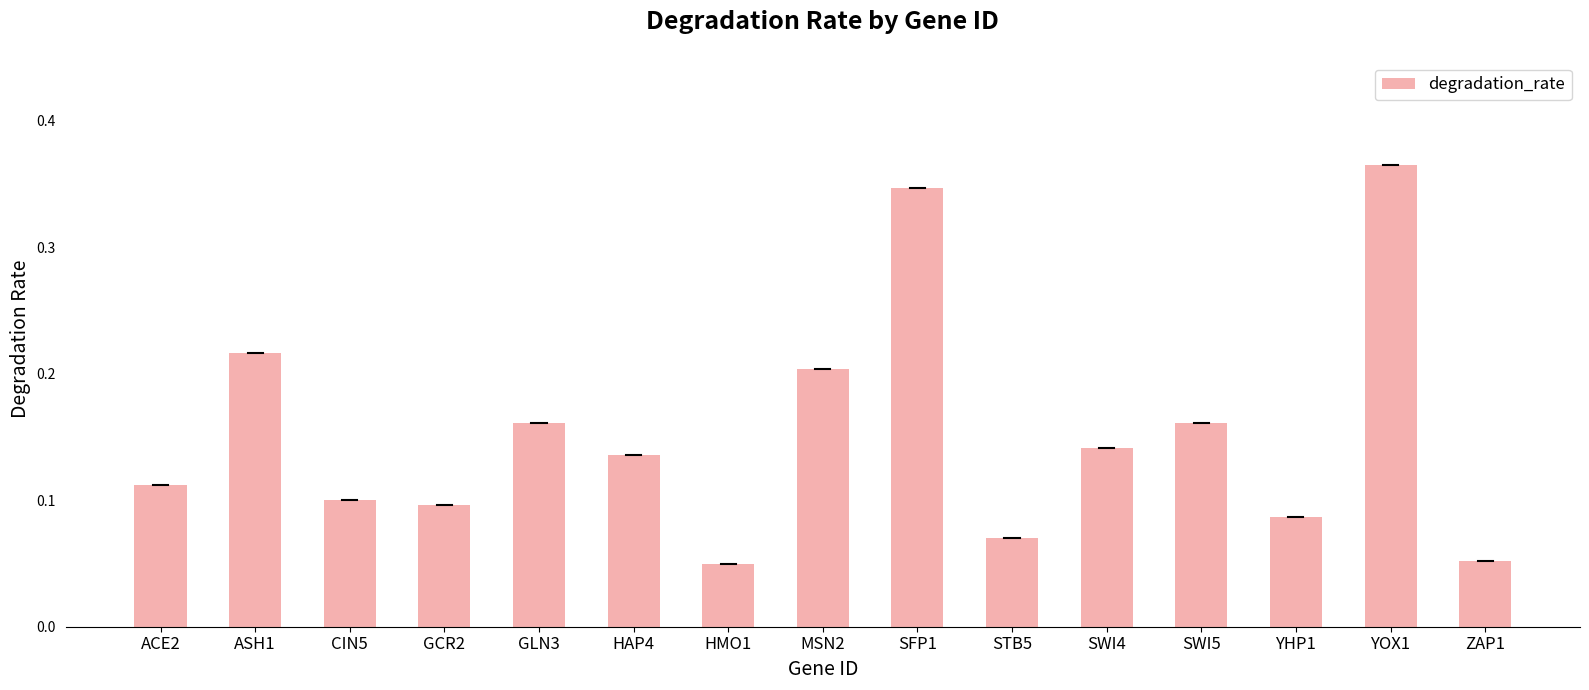

What position from the right is GLN3?

11